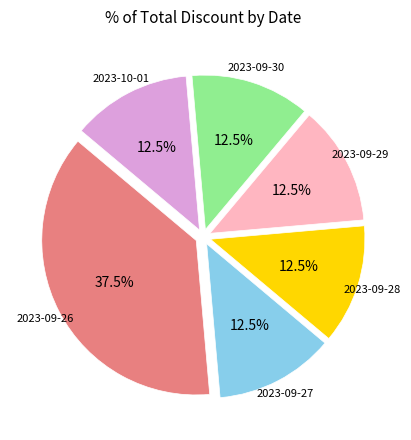

Does any single category account for the majority?

No